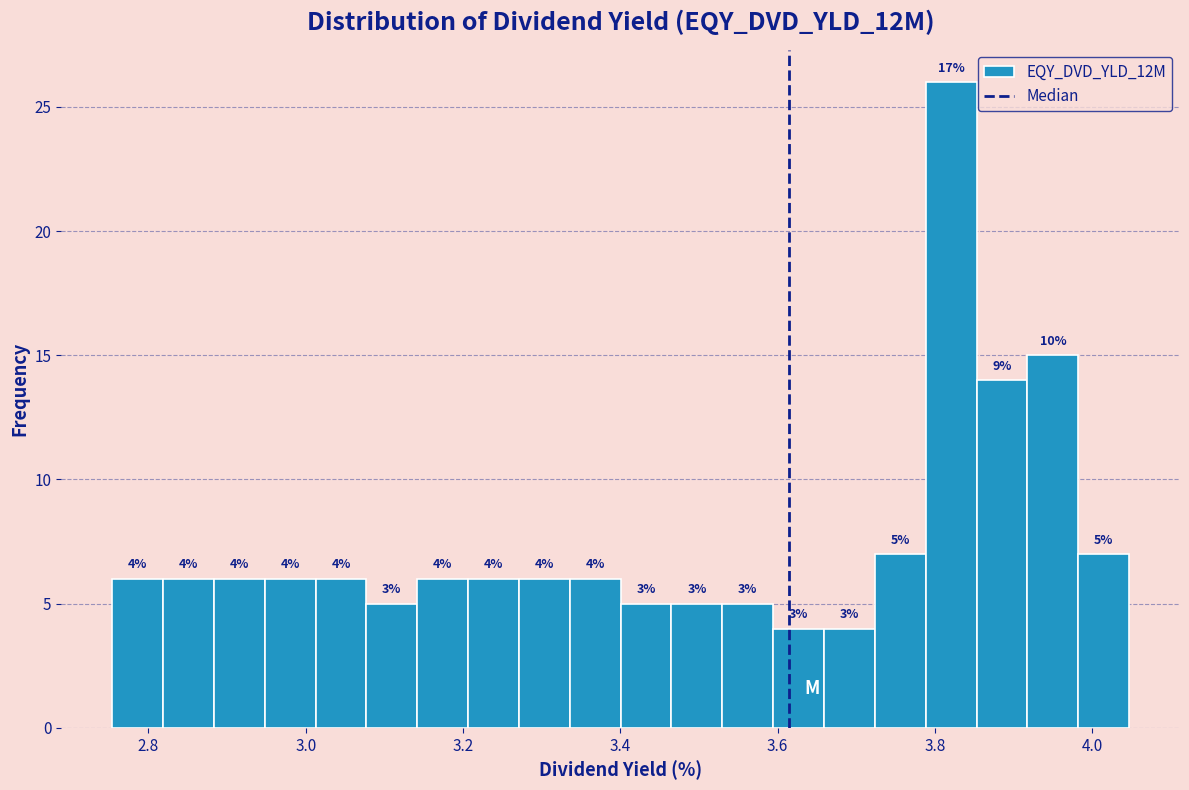

Around what value on the x-axis is the tallest bar? Give the approximate position of its centre, as read against the axis.

3.82